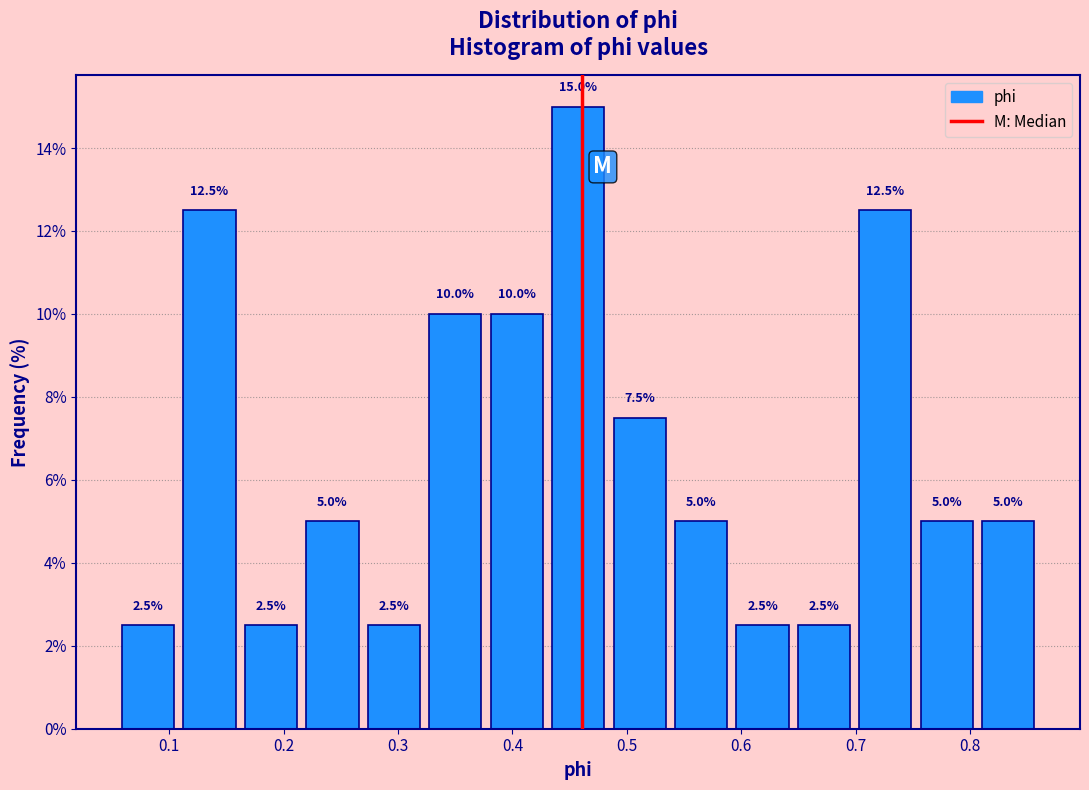

Reading left to right, transcribe this chart: for each bar, give the range it covers on the x-axis and its height. The bar edges are not printed on the chart, so give them approximately, as read against the axis.

0.05 to 0.11: 2.5
0.11 to 0.16: 12.5
0.16 to 0.22: 2.5
0.22 to 0.27: 5.0
0.27 to 0.32: 2.5
0.32 to 0.38: 10.0
0.38 to 0.43: 10.0
0.43 to 0.48: 15.0
0.48 to 0.54: 7.5
0.54 to 0.59: 5.0
0.59 to 0.65: 2.5
0.65 to 0.70: 2.5
0.70 to 0.75: 12.5
0.75 to 0.81: 5.0
0.81 to 0.86: 5.0